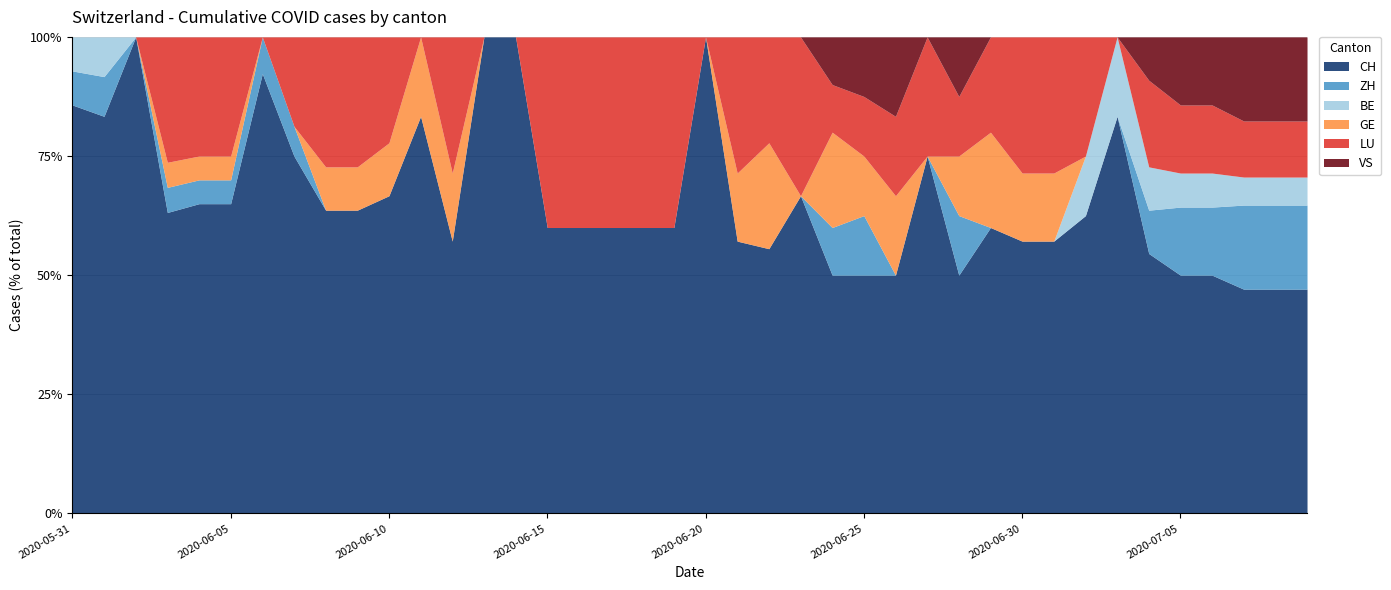

At 2020-06-08, list the series in order from largest to smallest.

CH, LU, GE, ZH, BE, VS